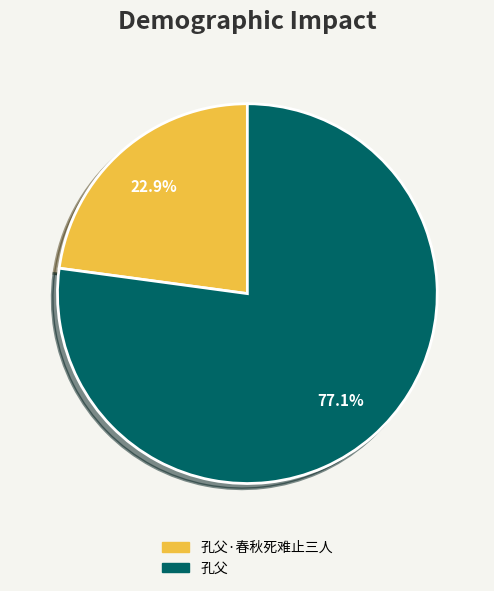

Does any single category account for the majority?

Yes